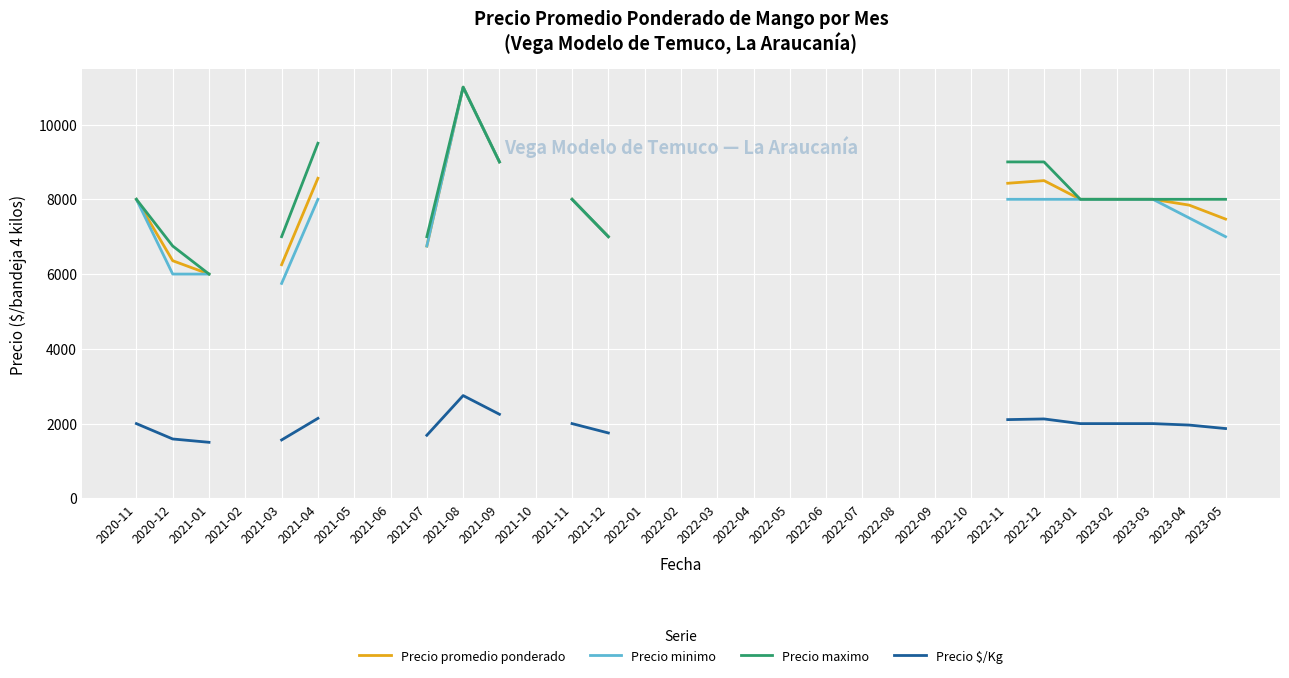

How many values in the Precio maximo series are below 8000?

5